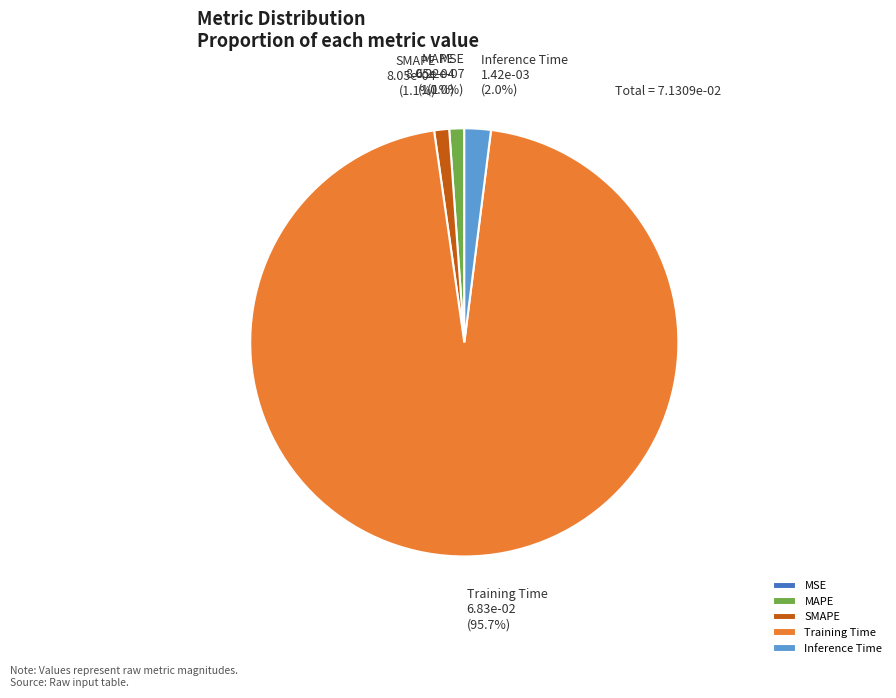

To the nearest percent, what is the average slice percentage?

20%